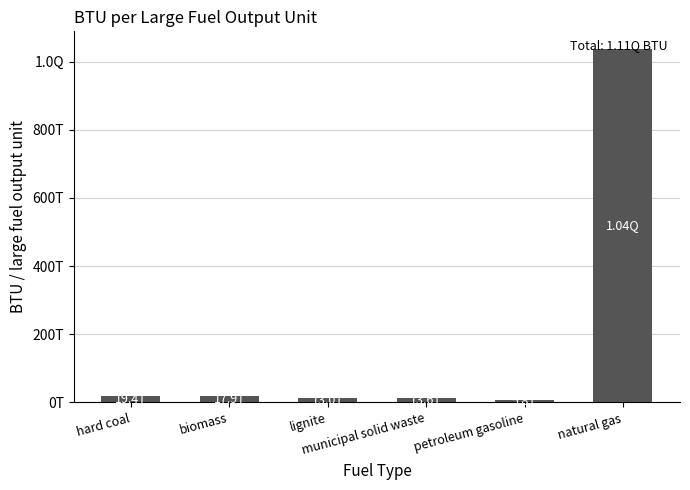

Reading right to left, list all the values displayed in this chart.

1036999999999999.9	5810700000000.0	13583444584264.6	12992301971719.6	17906000000000.0	19437477000000.0